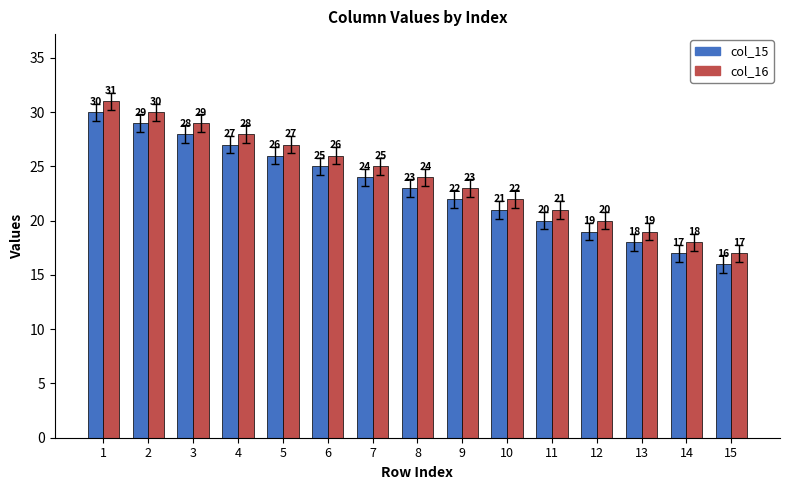

Reading left to right, extract all data points from this chart.

col_15: 1=30	2=29	3=28	4=27	5=26	6=25	7=24	8=23	9=22	10=21	11=20	12=19	13=18	14=17	15=16
col_16: 1=31	2=30	3=29	4=28	5=27	6=26	7=25	8=24	9=23	10=22	11=21	12=20	13=19	14=18	15=17